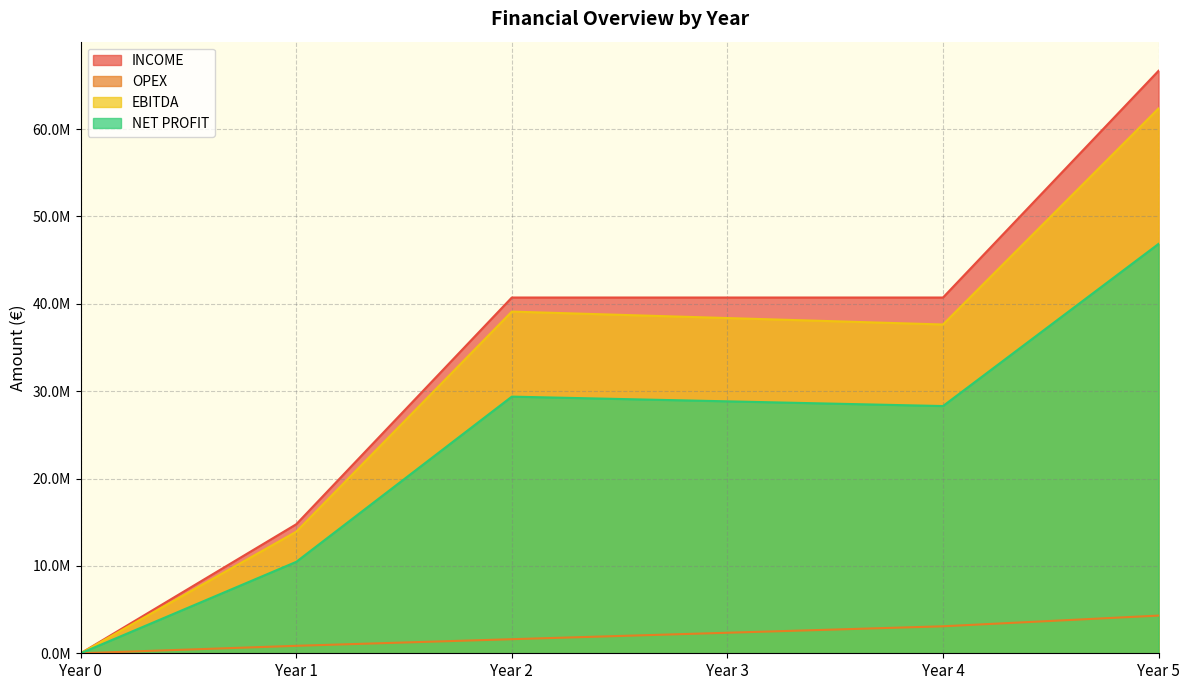

What is the spread (max minus min) of values at Year 4?

37627686.2